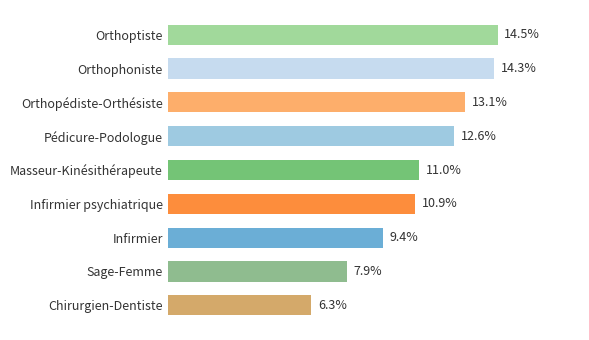

Which label corresponds to the smallest value in the chart?

Chirurgien-Dentiste